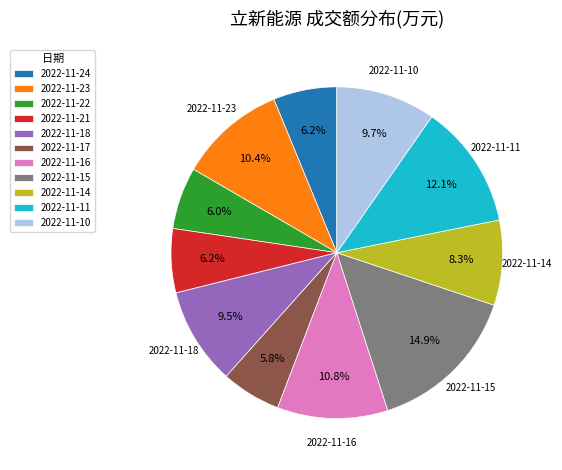

To the nearest percent, what is the difference between the 2022-11-23 and 2022-11-22 slice percentages?

4%